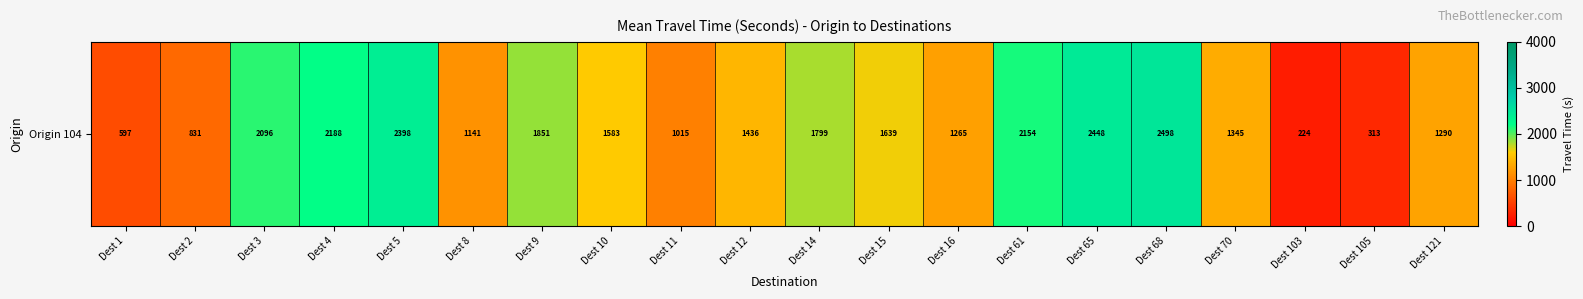

At which label is the value closest to 1361?

Dest 70